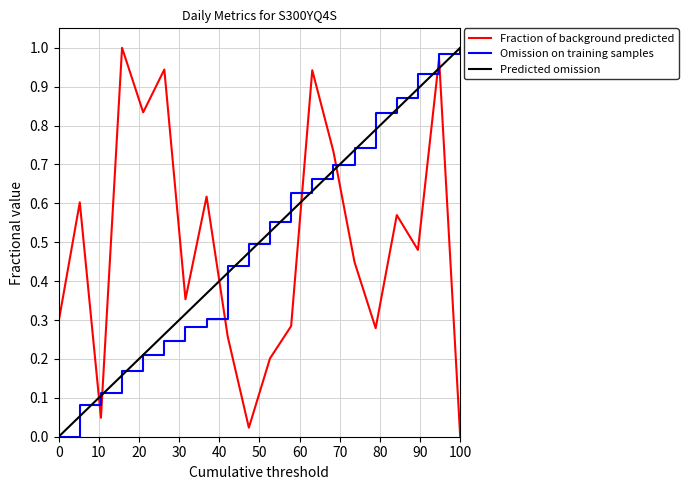

How many intersections are there between Predicted omission and Fraction of background predicted?

7